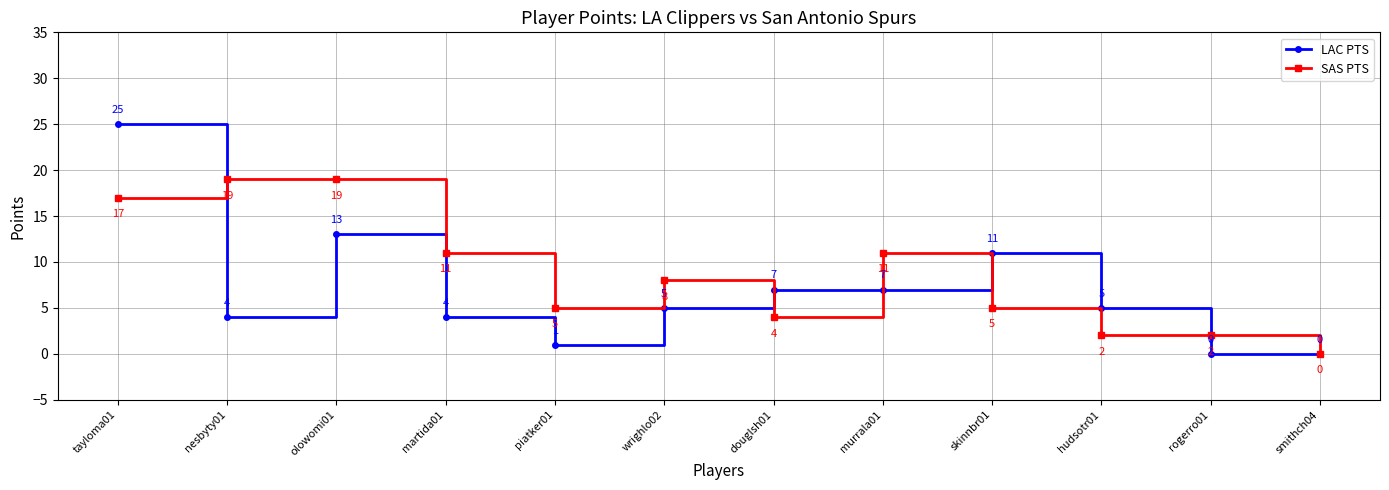

At rogerro01, list the series in order from largest to smallest.

SAS PTS, LAC PTS